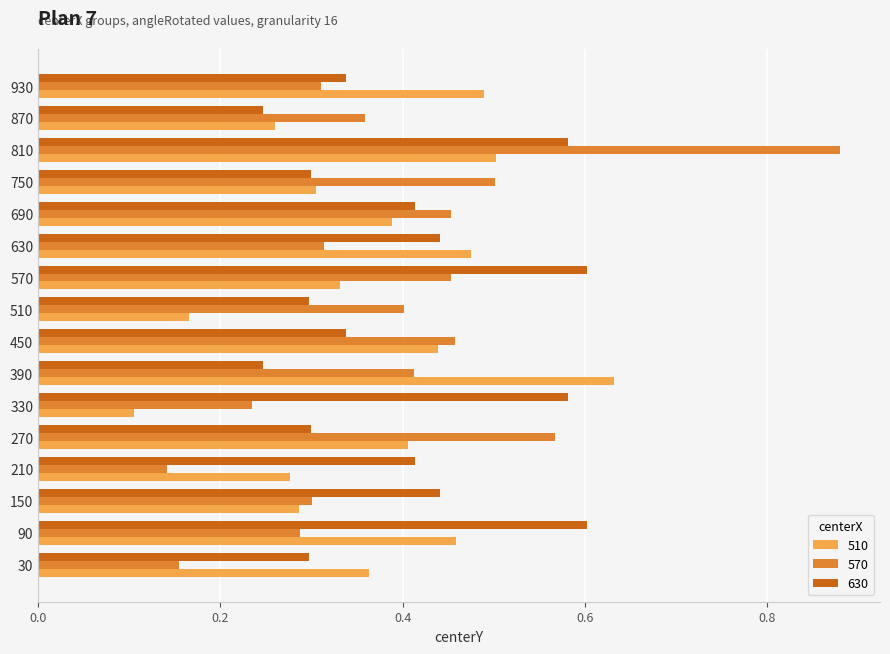

Where is 510 nearest to the value 0?

330